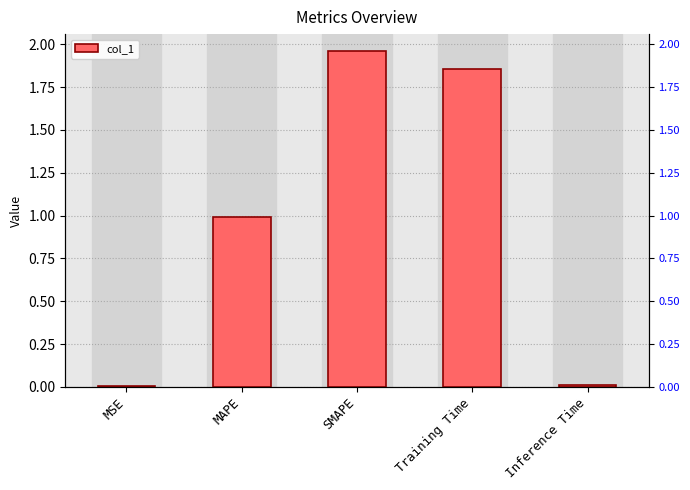

What is the greatest value displayed?

2.0